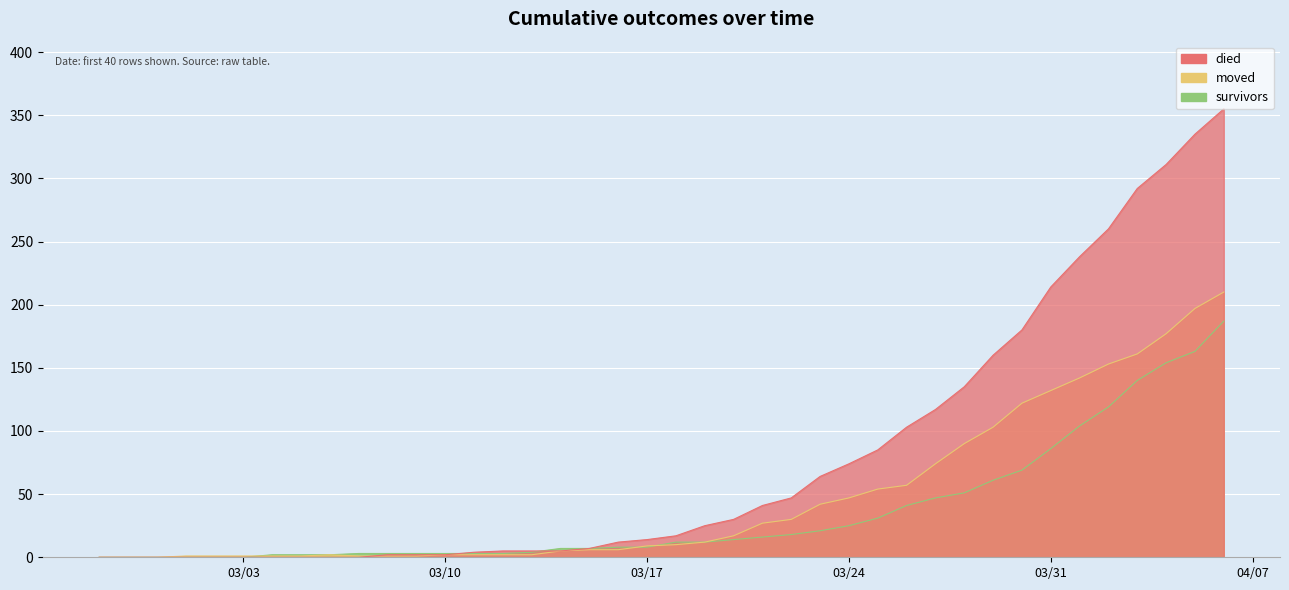

At how many categories does at least one series exceed 313?

2